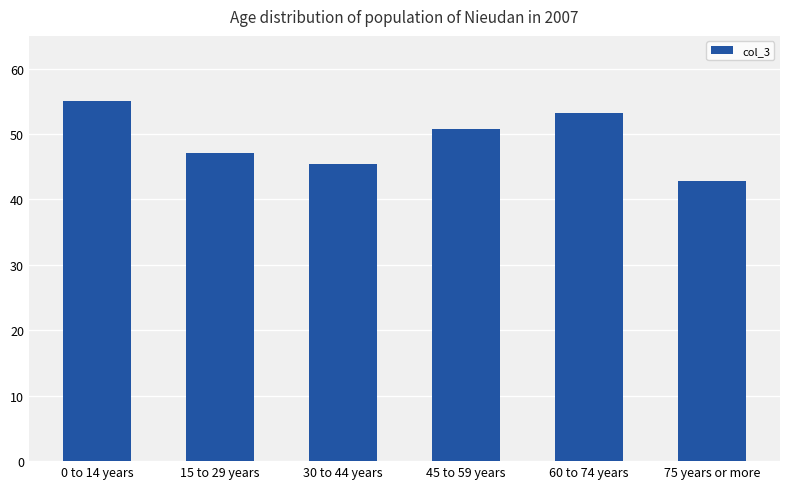

What position from the right is 30 to 44 years?

4